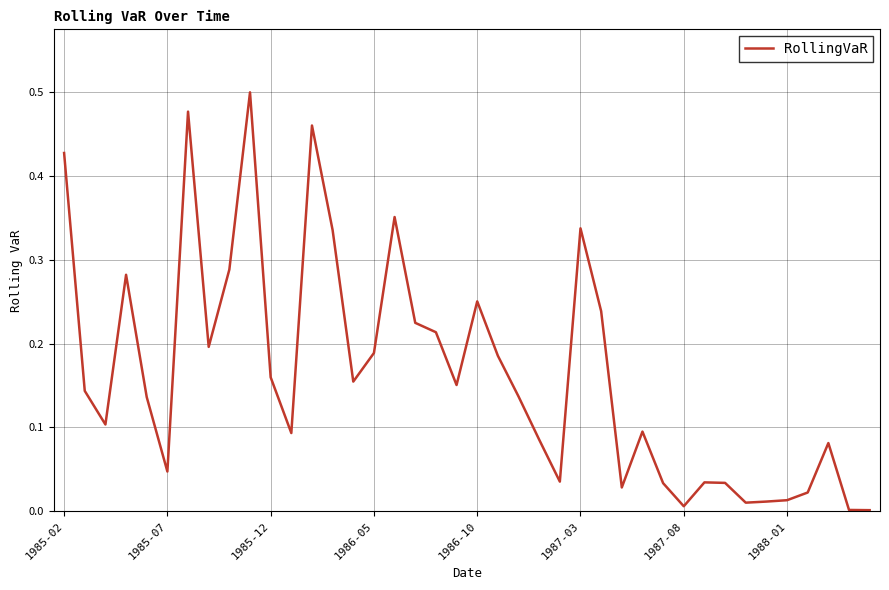

True or false: the data has more than 2 interior local peaks.

True